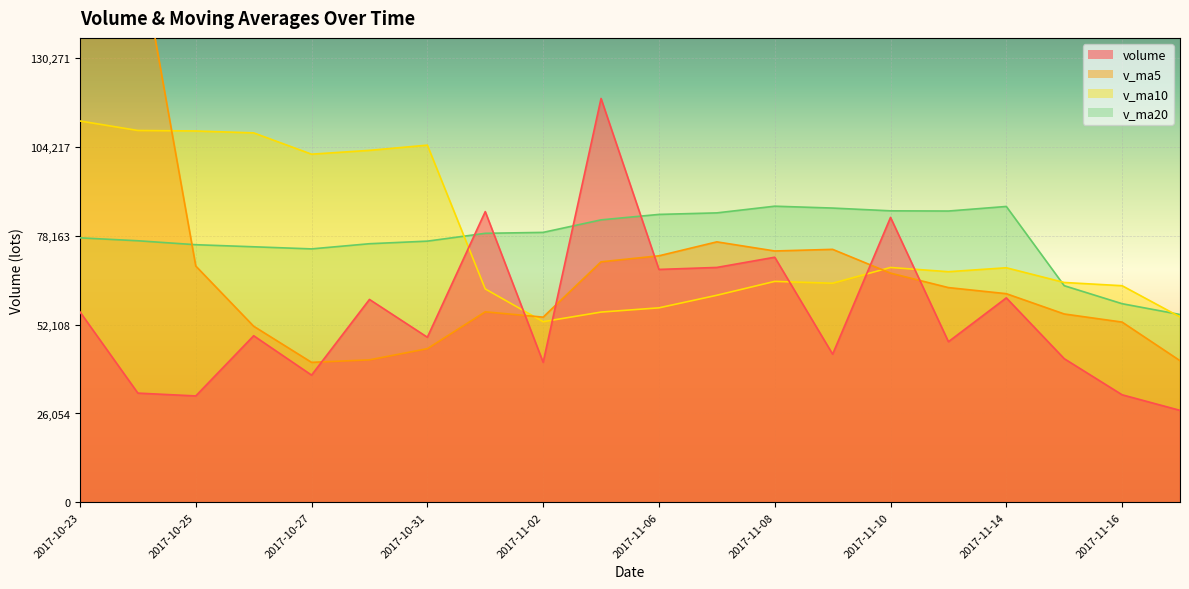

In v_ma20, how many points are lower than both neighbors (excluding endpoints)?

2